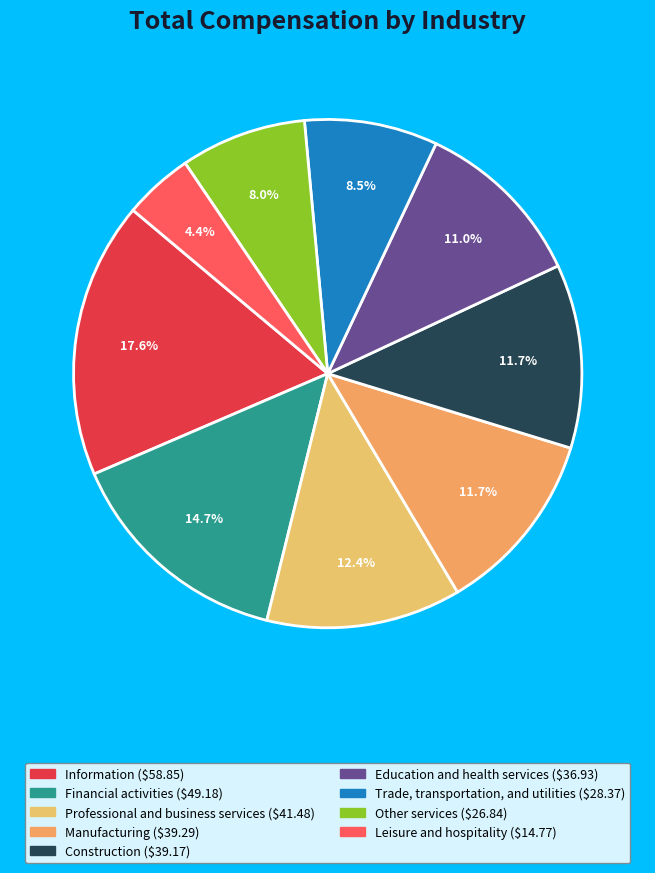

The Construction slice represents 24% of the pie. True or false?

False